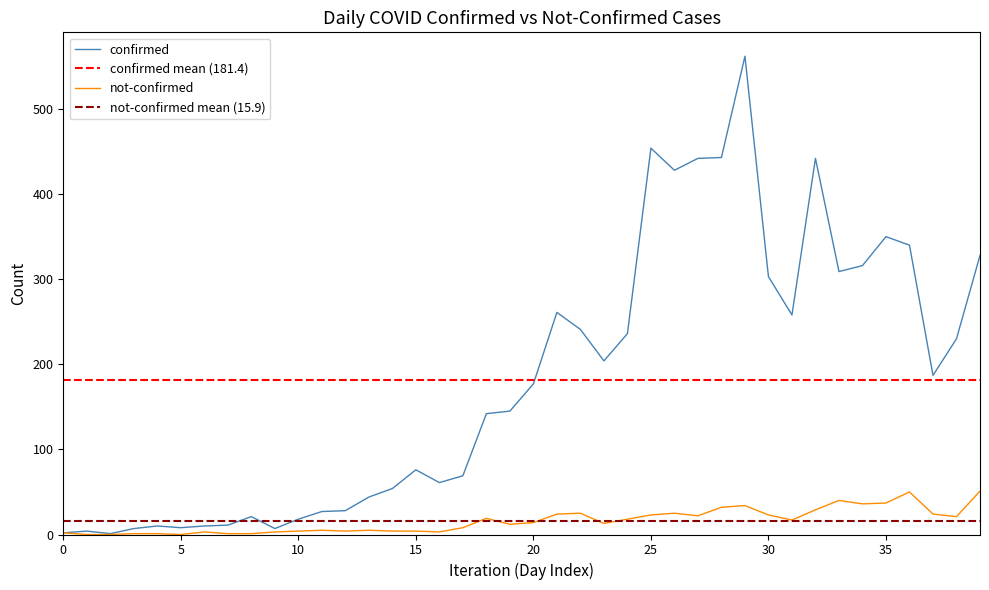

Count the number of data series in this chart.

2